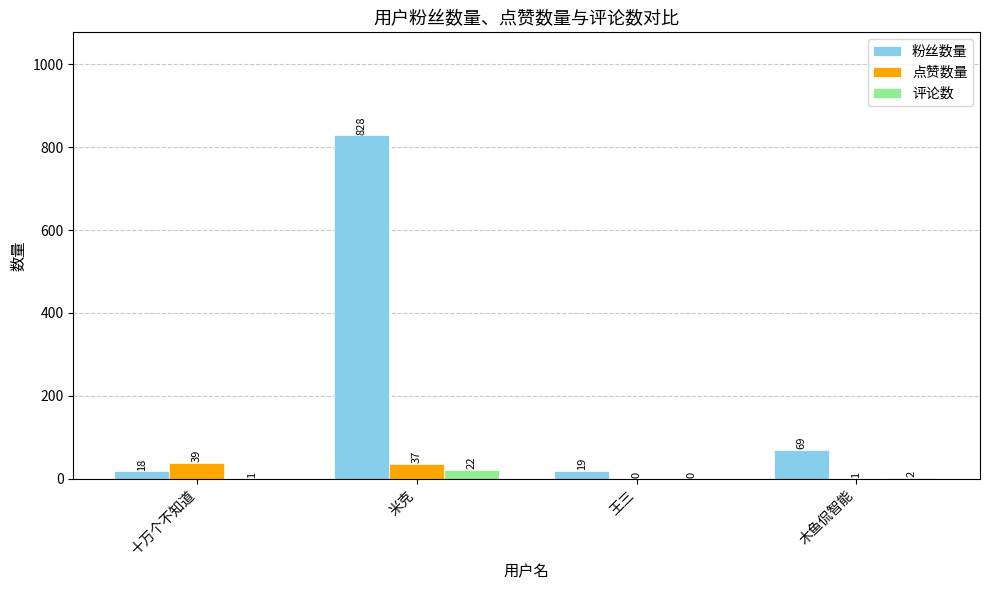

Are the bars grouped side by side (vs. stacked)?

Yes